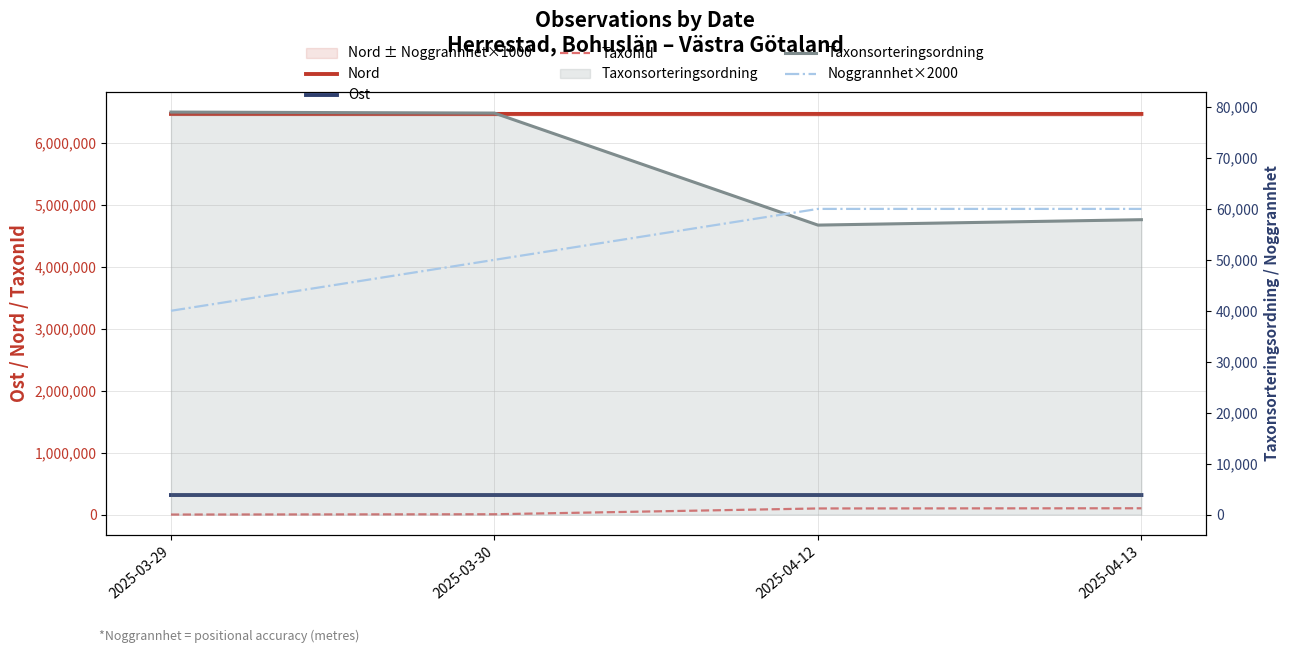

Which category has the lowest value in the Taxonsorteringsordning series?

2025-04-12